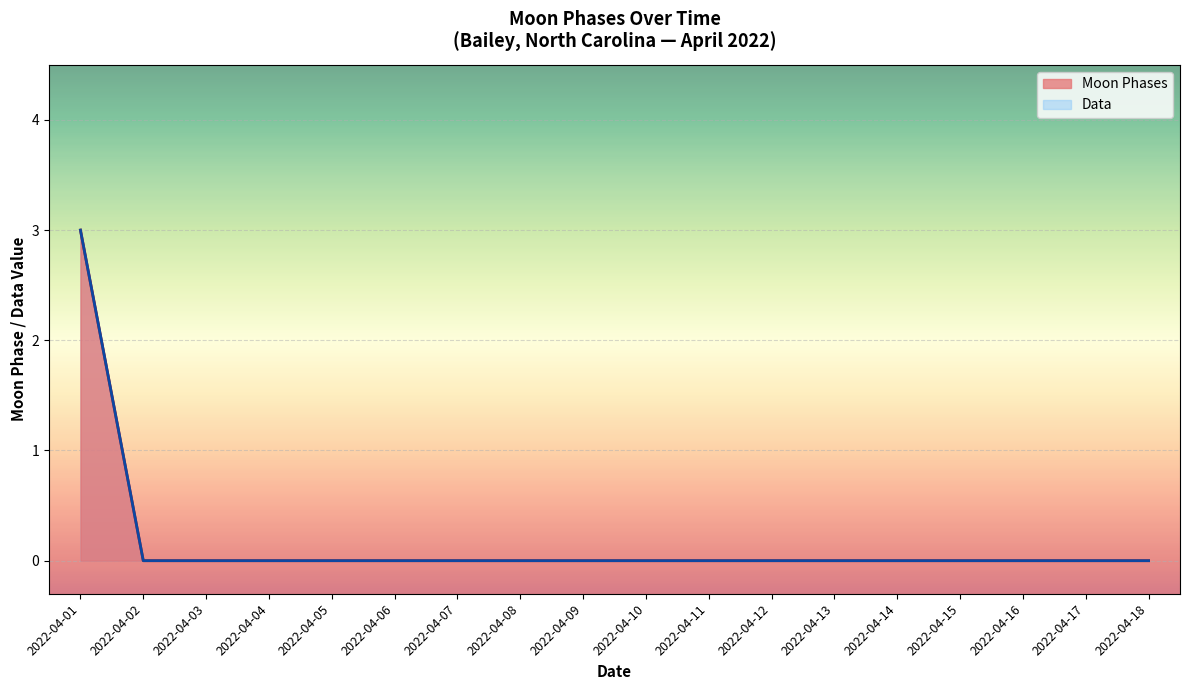

What is the ratio of the value at 2022-04-01 to the value at 2022-04-01?

1.0